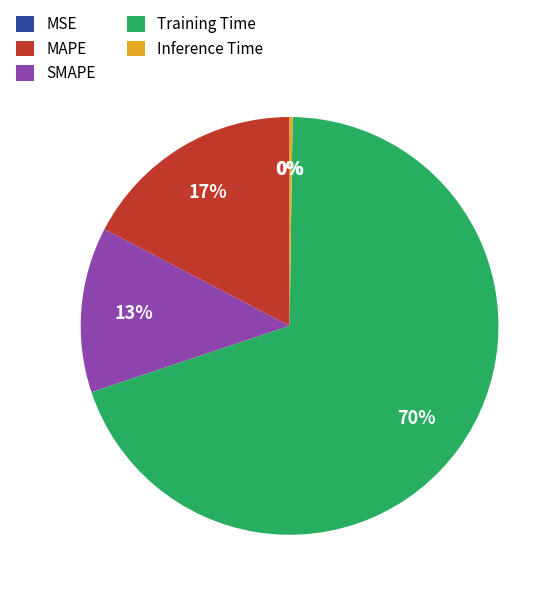

Combined, do Training Time and SMAPE account for over 50%?

Yes